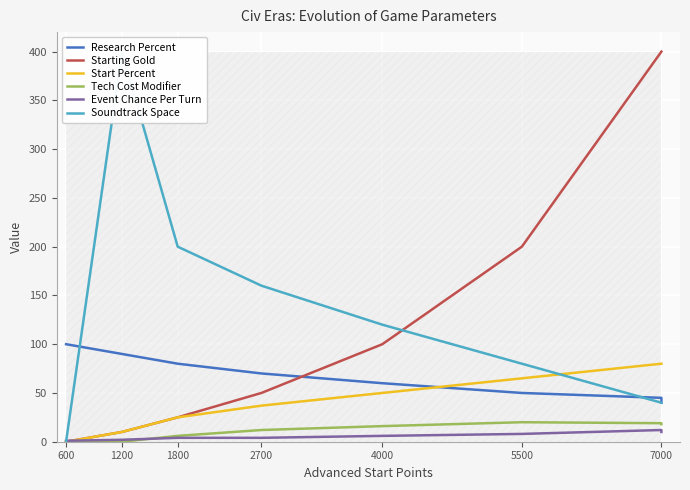

True or false: Event Chance Per Turn and Research Percent cross at least once.

False